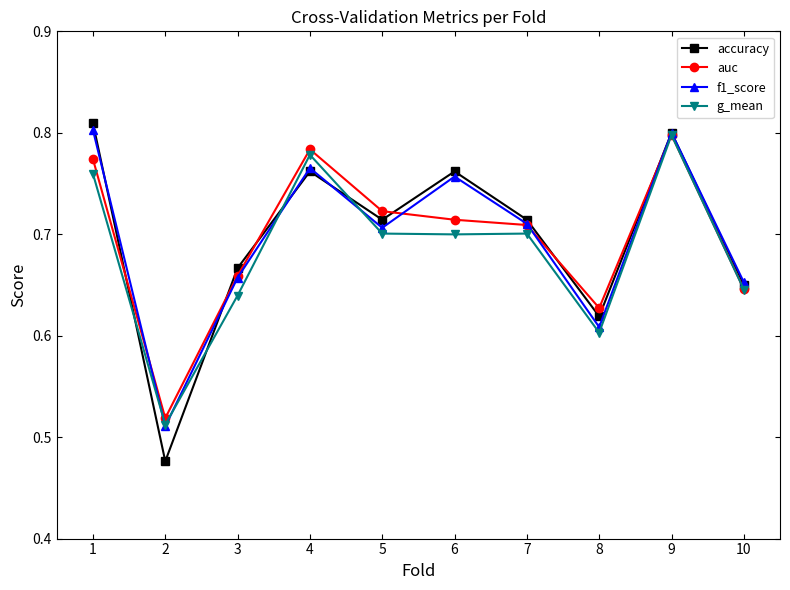

How many auc values are between 0 and 1?

10